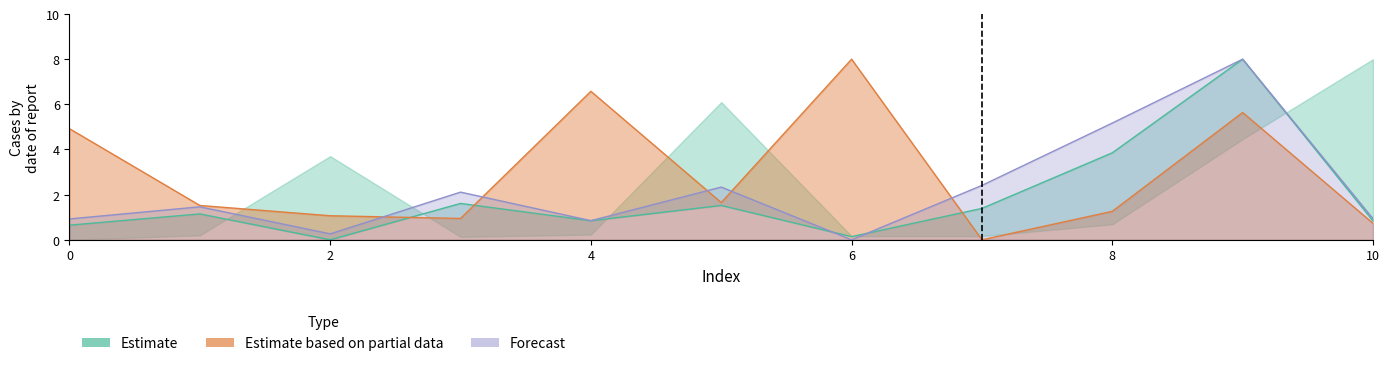

In col_6, how many points are higher than both neighbors (excluding endpoints)?

4